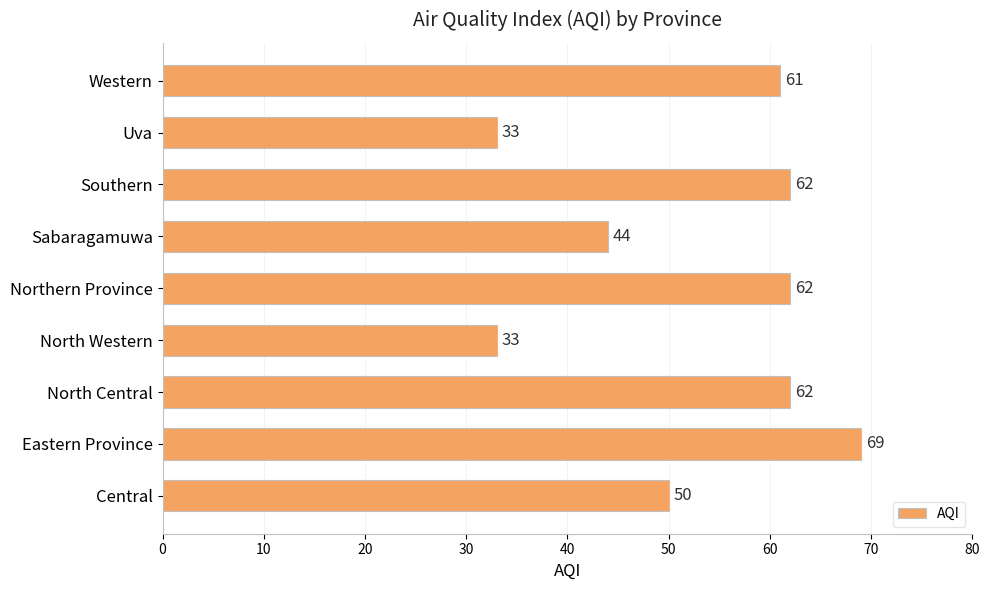

Approximately how many times larger is the value at North Central compared to Western?

1.0